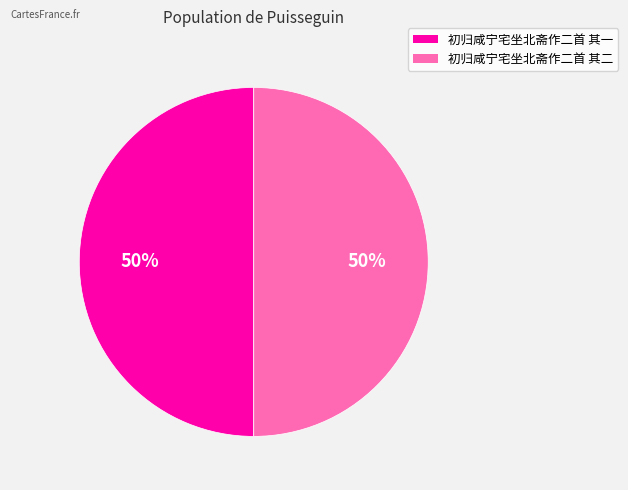

To the nearest percent, what portion does 初归咸宁宅坐北斋作二首 其二 represent?

50%